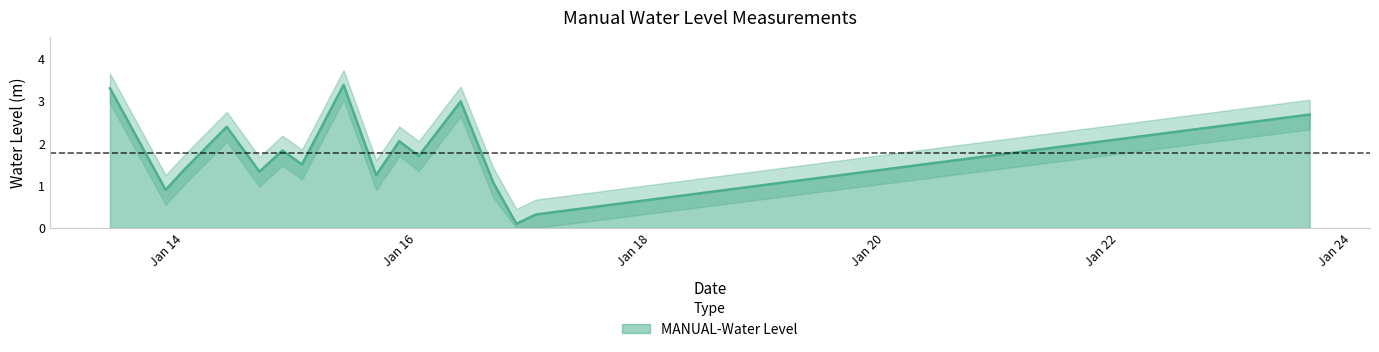

How many points are higher than both their immediate neighbors (excluding endpoints)?

5